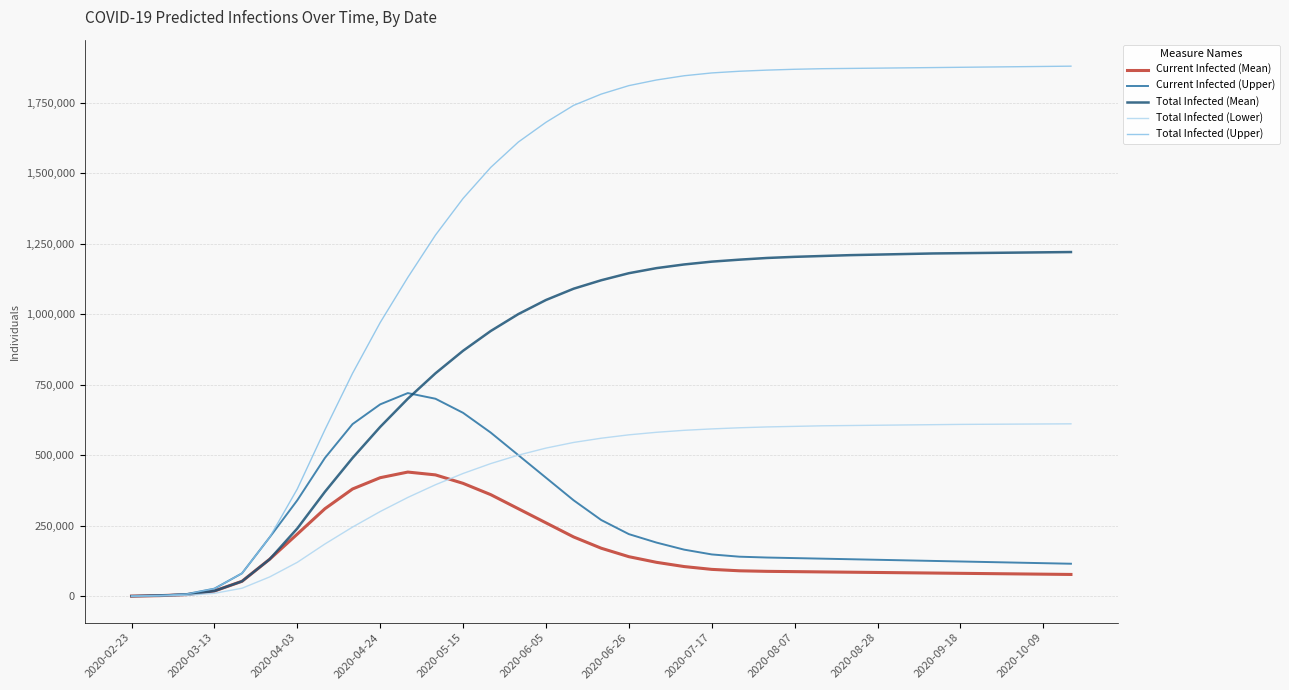

What is the maximum value for Current Infected (Mean)?

440000